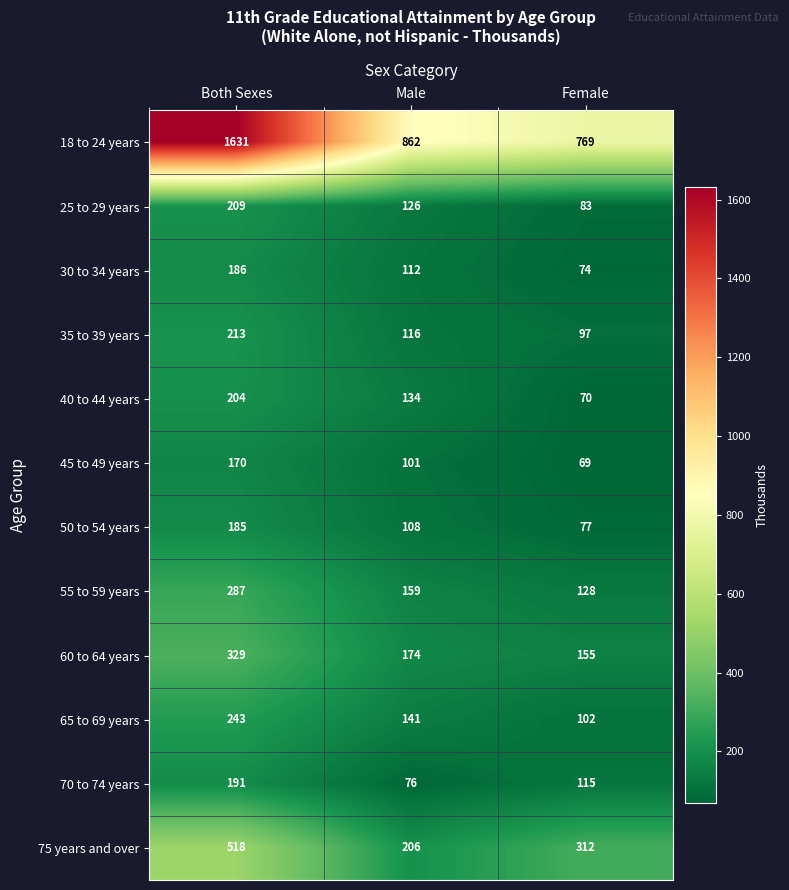

What is the sum of all 65 to 69 years values?

486